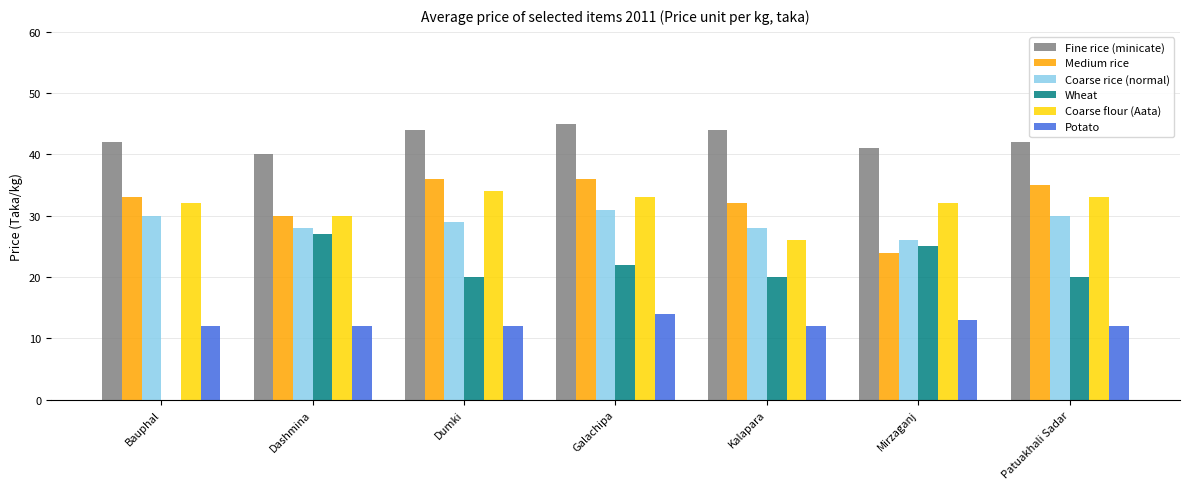

Is it true that Coarse rice (normal) equals 26 at Mirzaganj?

True